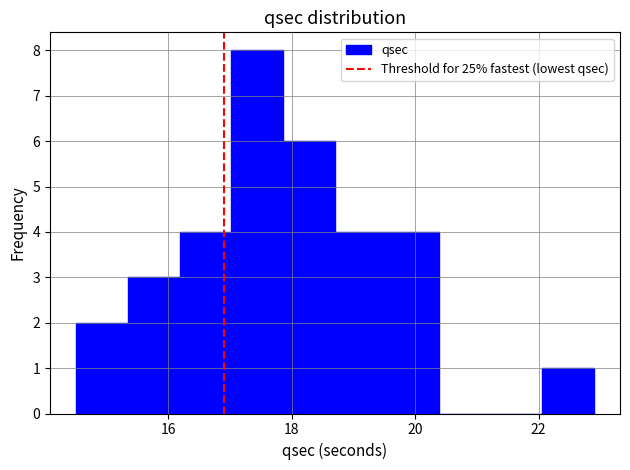

Which range on the x-axis has the tallest bar?

17.02 to 17.86